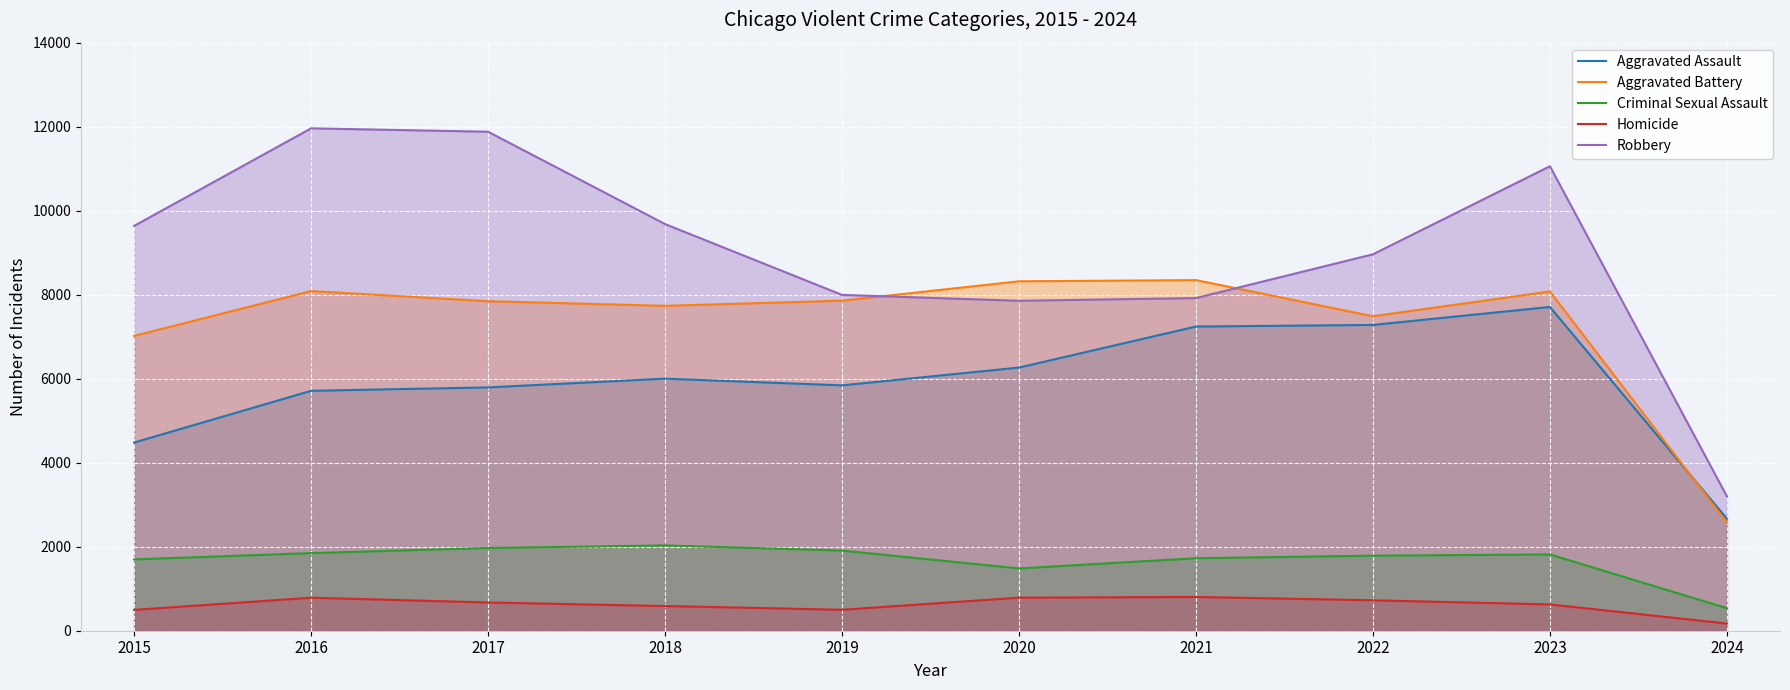

True or false: Criminal Sexual Assault and Homicide intersect in this chart.

False